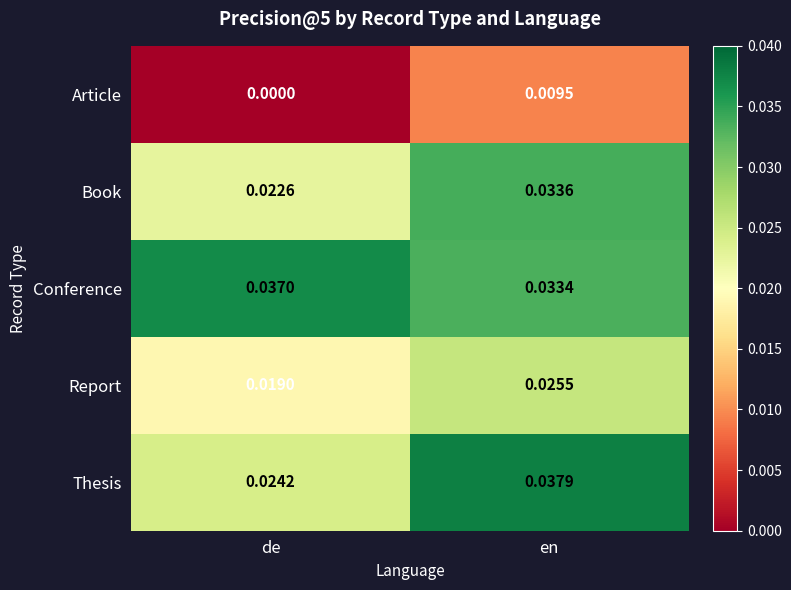

Which label corresponds to the smallest value in the chart?

de